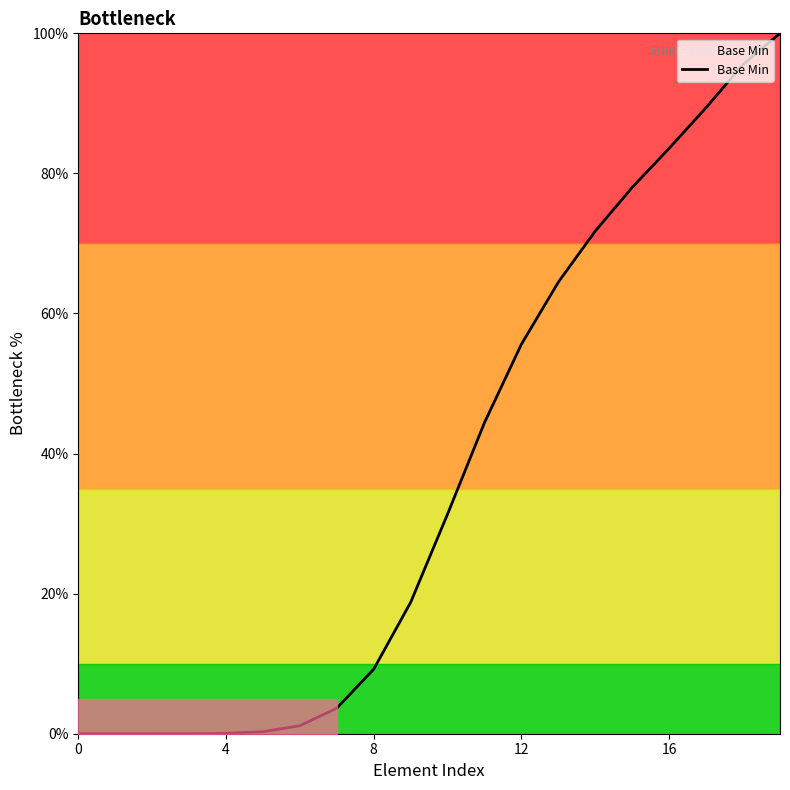

How many distinct data groups are displayed?

1